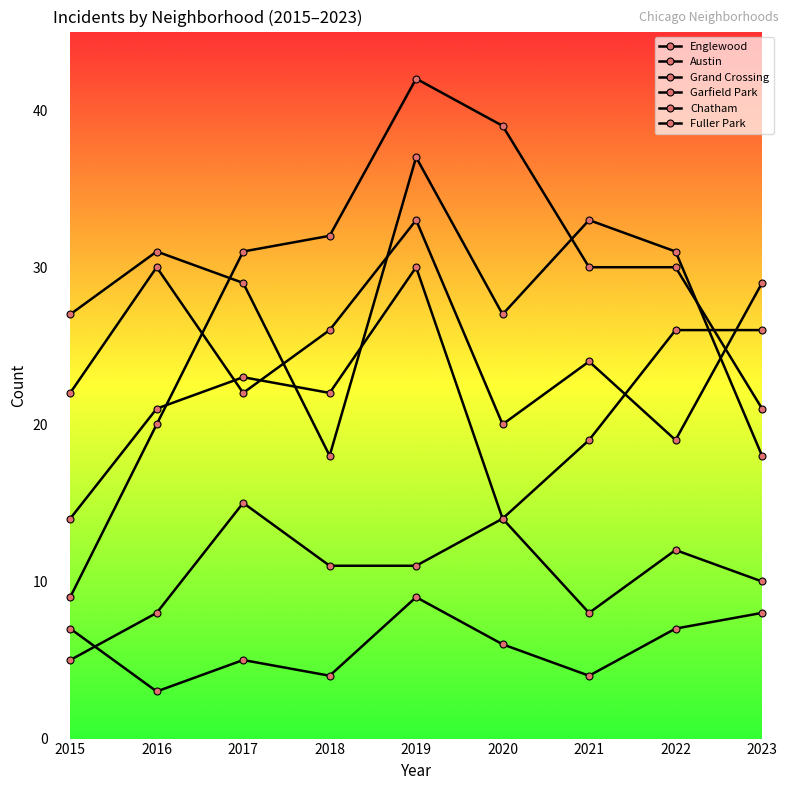

How many values in the Englewood series are below 29?

4